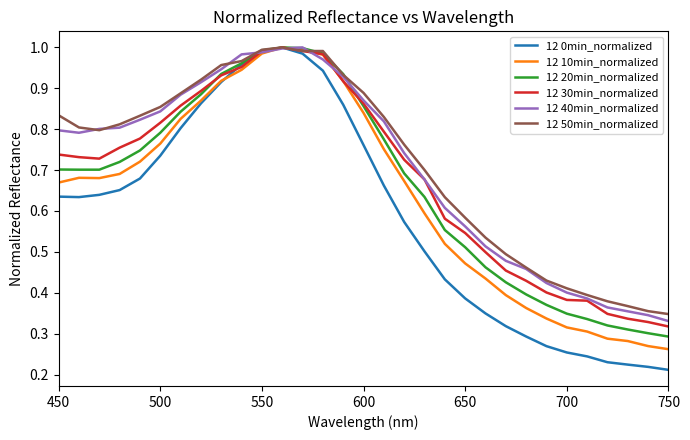

Which series has the largest total across all categories?

12 50min_normalized